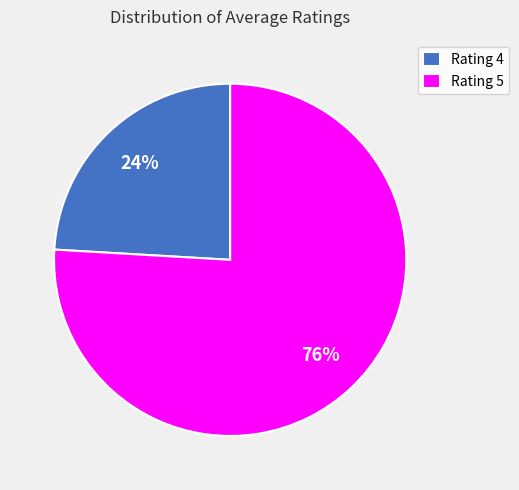

To the nearest percent, what is the difference between the largest and smallest slice percentages?

52%